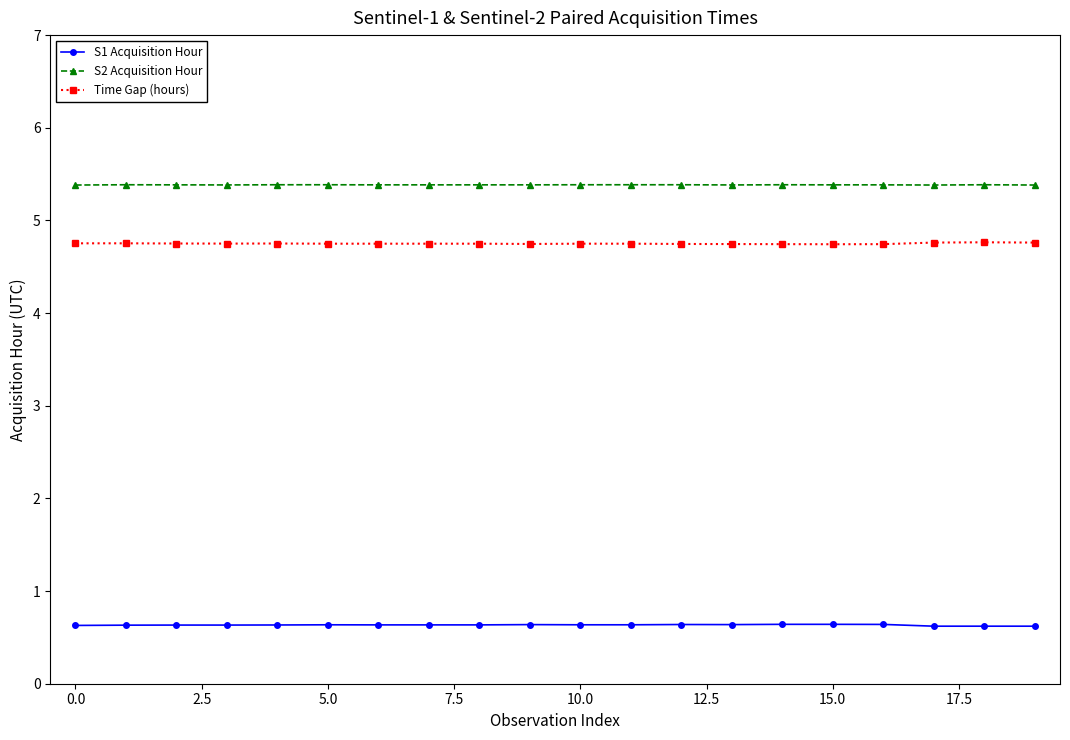

At how many categories does at least one series exceed 5?

20